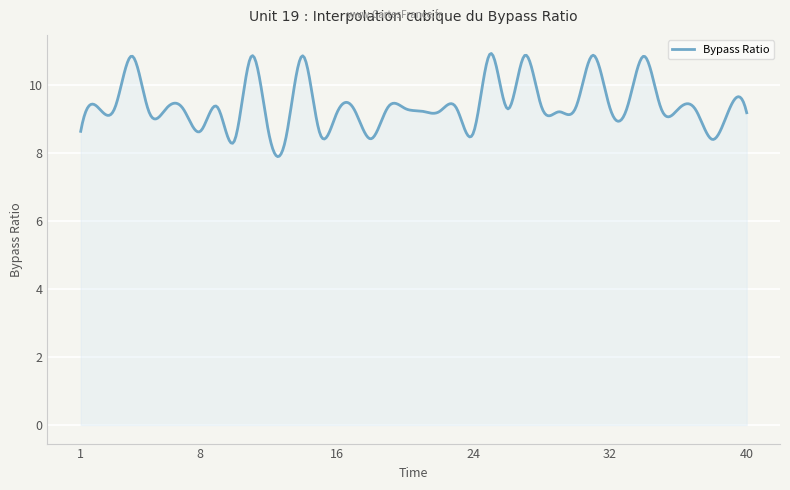

What is the maximum value shown in the chart?

10.9